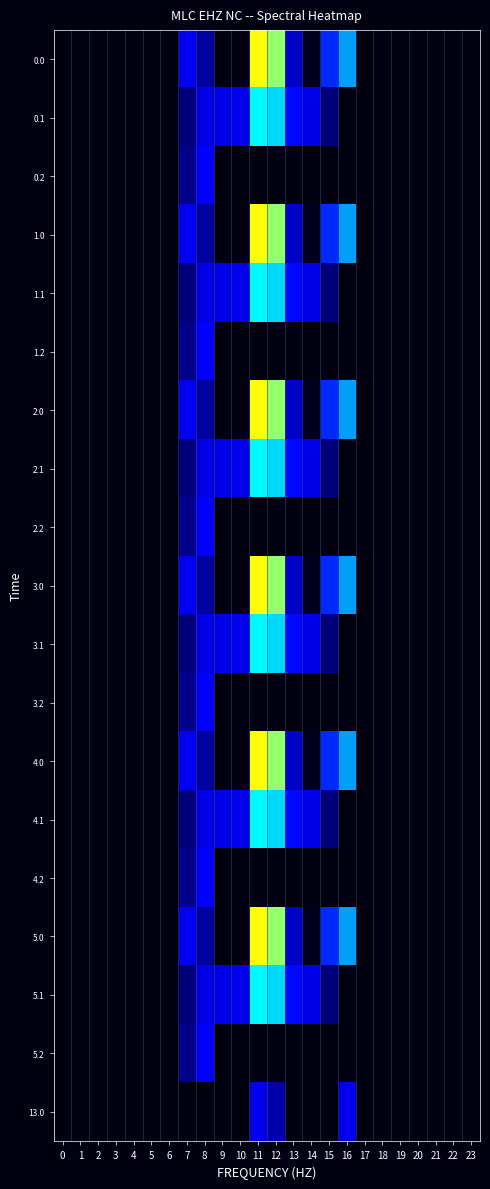

Reading left to right, transcribe all the data shown in this chart.

0.0: 0=0.0	1=0.0	2=0.0	3=0.0	4=0.0	5=0.0	6=0.0	7=11.0	8=5.9	9=0.0	10=0.0	11=23.3	12=21.8	13=8.4	14=0.5	15=13.1	16=17.2	17=0.0	18=0.0	19=0.0	20=0.0	21=0.0	22=0.0	23=0.0
0.1: 0=0.0	1=0.0	2=0.0	3=0.0	4=0.0	5=0.0	6=0.0	7=4.2	8=10.1	9=10.2	10=10.7	11=19.6	12=18.7	13=11.9	14=10.3	15=4.2	16=0.0	17=0.0	18=0.0	19=0.0	20=0.0	21=0.0	22=0.0	23=0.0
0.2: 0=0.0	1=0.0	2=0.0	3=0.0	4=0.0	5=0.0	6=0.0	7=4.7	8=11.6	9=0.0	10=0.0	11=0.0	12=0.0	13=0.0	14=0.0	15=0.0	16=0.0	17=0.0	18=0.0	19=0.0	20=0.0	21=0.0	22=0.0	23=0.0
1.0: 0=0.0	1=0.0	2=0.0	3=0.0	4=0.0	5=0.0	6=0.0	7=11.0	8=5.9	9=0.0	10=0.0	11=23.3	12=21.8	13=8.4	14=0.5	15=13.1	16=17.2	17=0.0	18=0.0	19=0.0	20=0.0	21=0.0	22=0.0	23=0.0
1.1: 0=0.0	1=0.0	2=0.0	3=0.0	4=0.0	5=0.0	6=0.0	7=4.2	8=10.1	9=10.2	10=10.7	11=19.6	12=18.7	13=11.9	14=10.3	15=4.2	16=0.0	17=0.0	18=0.0	19=0.0	20=0.0	21=0.0	22=0.0	23=0.0
1.2: 0=0.0	1=0.0	2=0.0	3=0.0	4=0.0	5=0.0	6=0.0	7=4.7	8=11.6	9=0.0	10=0.0	11=0.0	12=0.0	13=0.0	14=0.0	15=0.0	16=0.0	17=0.0	18=0.0	19=0.0	20=0.0	21=0.0	22=0.0	23=0.0
2.0: 0=0.0	1=0.0	2=0.0	3=0.0	4=0.0	5=0.0	6=0.0	7=11.0	8=5.9	9=0.0	10=0.0	11=23.3	12=21.8	13=8.4	14=0.5	15=13.1	16=17.2	17=0.0	18=0.0	19=0.0	20=0.0	21=0.0	22=0.0	23=0.0
2.1: 0=0.0	1=0.0	2=0.0	3=0.0	4=0.0	5=0.0	6=0.0	7=4.2	8=10.1	9=10.2	10=10.7	11=19.6	12=18.7	13=11.9	14=10.3	15=4.2	16=0.0	17=0.0	18=0.0	19=0.0	20=0.0	21=0.0	22=0.0	23=0.0
2.2: 0=0.0	1=0.0	2=0.0	3=0.0	4=0.0	5=0.0	6=0.0	7=4.7	8=11.6	9=0.0	10=0.0	11=0.0	12=0.0	13=0.0	14=0.0	15=0.0	16=0.0	17=0.0	18=0.0	19=0.0	20=0.0	21=0.0	22=0.0	23=0.0
3.0: 0=0.0	1=0.0	2=0.0	3=0.0	4=0.0	5=0.0	6=0.0	7=11.0	8=5.9	9=0.0	10=0.0	11=23.3	12=21.8	13=8.4	14=0.5	15=13.1	16=17.2	17=0.0	18=0.0	19=0.0	20=0.0	21=0.0	22=0.0	23=0.0
3.1: 0=0.0	1=0.0	2=0.0	3=0.0	4=0.0	5=0.0	6=0.0	7=4.2	8=10.1	9=10.2	10=10.7	11=19.6	12=18.7	13=11.9	14=10.3	15=4.2	16=0.0	17=0.0	18=0.0	19=0.0	20=0.0	21=0.0	22=0.0	23=0.0
3.2: 0=0.0	1=0.0	2=0.0	3=0.0	4=0.0	5=0.0	6=0.0	7=4.7	8=11.6	9=0.0	10=0.0	11=0.0	12=0.0	13=0.0	14=0.0	15=0.0	16=0.0	17=0.0	18=0.0	19=0.0	20=0.0	21=0.0	22=0.0	23=0.0
4.0: 0=0.0	1=0.0	2=0.0	3=0.0	4=0.0	5=0.0	6=0.0	7=11.0	8=5.9	9=0.0	10=0.0	11=23.3	12=21.8	13=8.4	14=0.5	15=13.1	16=17.2	17=0.0	18=0.0	19=0.0	20=0.0	21=0.0	22=0.0	23=0.0
4.1: 0=0.0	1=0.0	2=0.0	3=0.0	4=0.0	5=0.0	6=0.0	7=4.2	8=10.1	9=10.2	10=10.7	11=19.6	12=18.7	13=11.9	14=10.3	15=4.2	16=0.0	17=0.0	18=0.0	19=0.0	20=0.0	21=0.0	22=0.0	23=0.0
4.2: 0=0.0	1=0.0	2=0.0	3=0.0	4=0.0	5=0.0	6=0.0	7=4.7	8=11.6	9=0.0	10=0.0	11=0.0	12=0.0	13=0.0	14=0.0	15=0.0	16=0.0	17=0.0	18=0.0	19=0.0	20=0.0	21=0.0	22=0.0	23=0.0
5.0: 0=0.0	1=0.0	2=0.0	3=0.0	4=0.0	5=0.0	6=0.0	7=11.0	8=5.9	9=0.0	10=0.0	11=23.3	12=21.8	13=8.4	14=0.5	15=13.1	16=17.2	17=0.0	18=0.0	19=0.0	20=0.0	21=0.0	22=0.0	23=0.0
5.1: 0=0.0	1=0.0	2=0.0	3=0.0	4=0.0	5=0.0	6=0.0	7=4.2	8=10.1	9=10.2	10=10.7	11=19.6	12=18.7	13=11.9	14=10.3	15=4.2	16=0.0	17=0.0	18=0.0	19=0.0	20=0.0	21=0.0	22=0.0	23=0.0
5.2: 0=0.0	1=0.0	2=0.0	3=0.0	4=0.0	5=0.0	6=0.0	7=4.7	8=11.6	9=0.0	10=0.0	11=0.0	12=0.0	13=0.0	14=0.0	15=0.0	16=0.0	17=0.0	18=0.0	19=0.0	20=0.0	21=0.0	22=0.0	23=0.0
13.0: 0=0.0	1=0.0	2=0.0	3=0.0	4=0.0	5=0.0	6=0.0	7=0.0	8=0.0	9=0.0	10=0.0	11=10.5	12=6.7	13=0.0	14=0.0	15=0.0	16=10.6	17=0.0	18=0.0	19=0.0	20=0.0	21=0.0	22=0.0	23=0.0